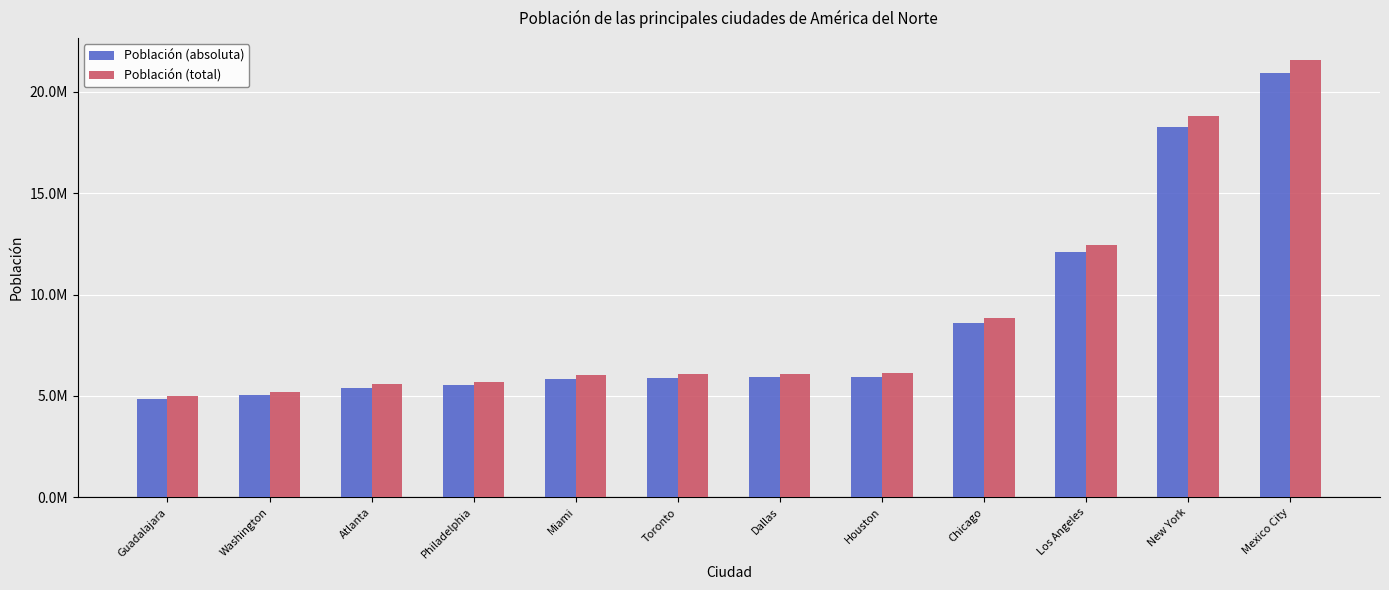

Reading right to left, transcribe all the data shown in this chart.

Población (absoluta): Mexico City=20933570	New York=18254430	Los Angeles=12084260	Chicago=8598080	Houston=5931550	Dallas=5916030	Toronto=5899540	Miami=5854920	Philadelphia=5524150	Atlanta=5404840	Washington=5050790	Guadalajara=4872310
Población (total): Mexico City=21581000	New York=18819000	Los Angeles=12458000	Chicago=8864000	Houston=6115000	Dallas=6099000	Toronto=6082000	Miami=6036000	Philadelphia=5695000	Atlanta=5572000	Washington=5207000	Guadalajara=5023000